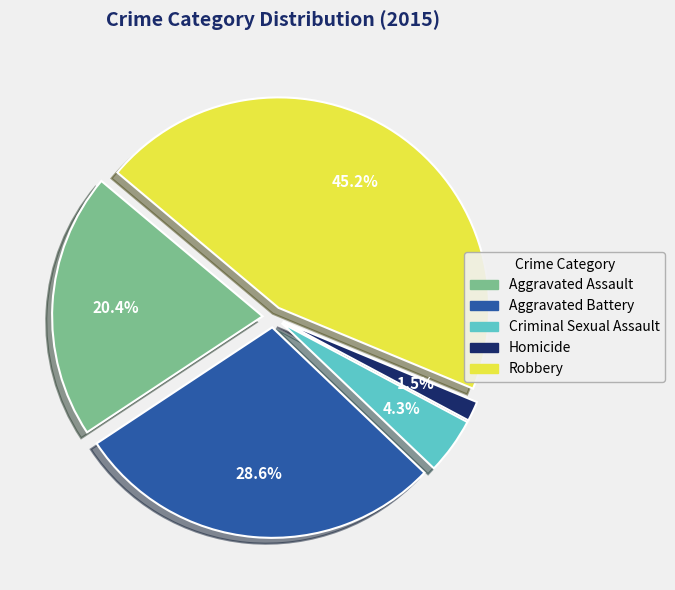

What is the ratio of the value at Robbery to the value at Aggravated Assault?

2.2